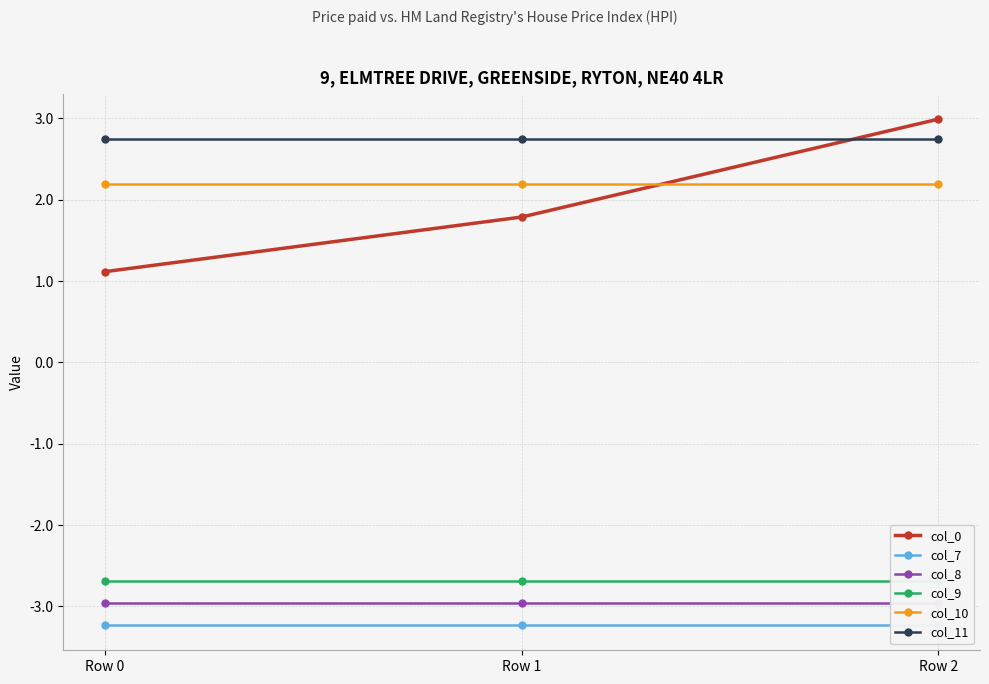

At how many categories does at least one series exceed 0?

3